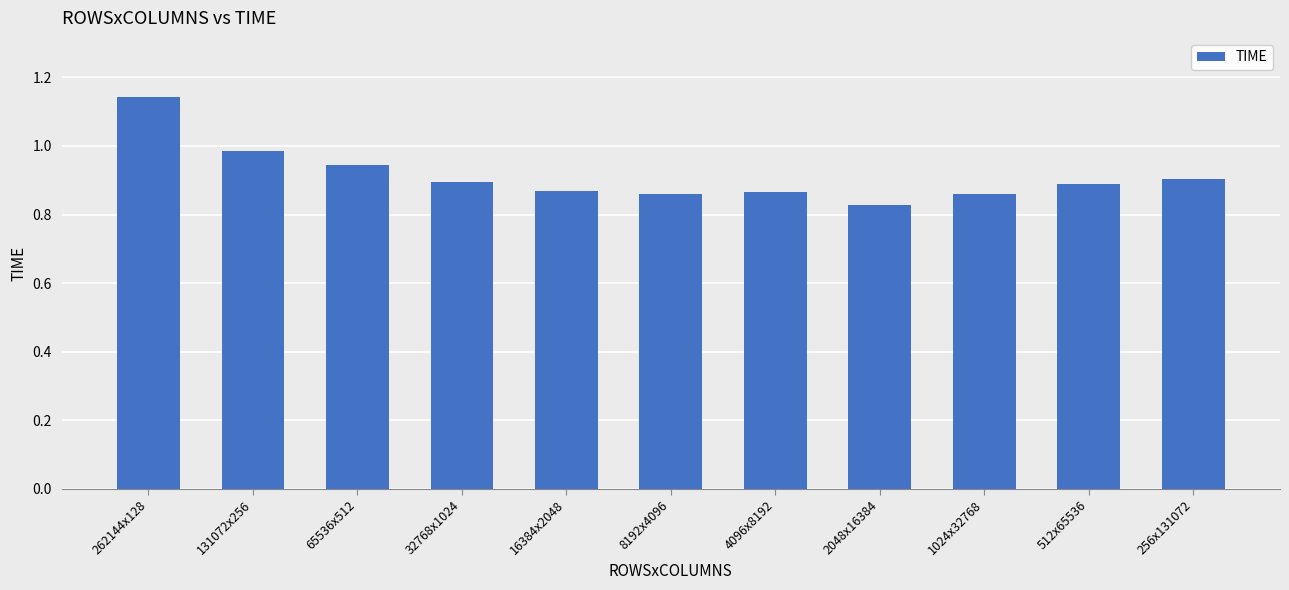

What is the sum of the values at 65536x512 and 8192x4096?

1.8